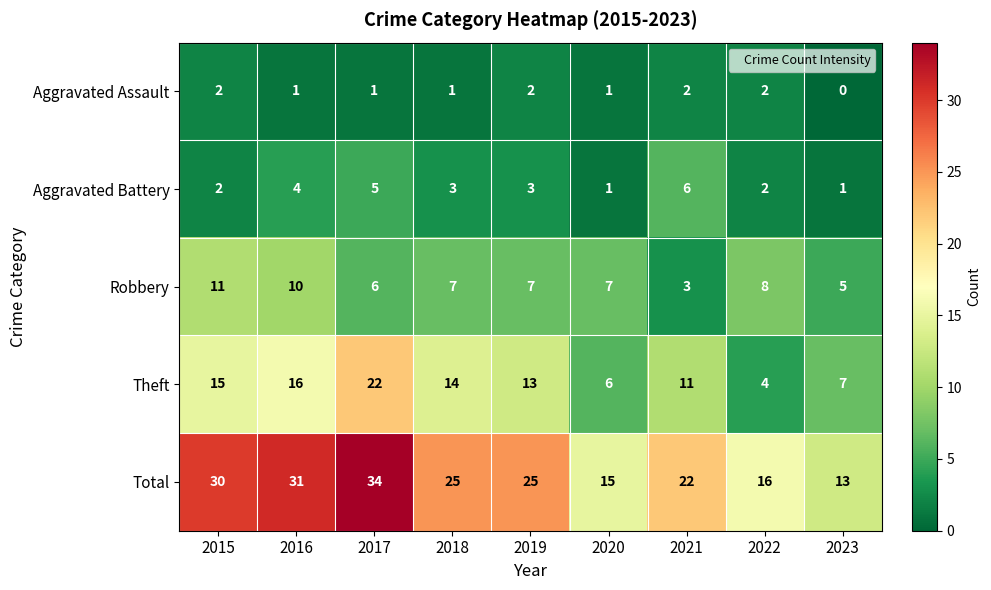

Which category has the lowest value across all series?

2023